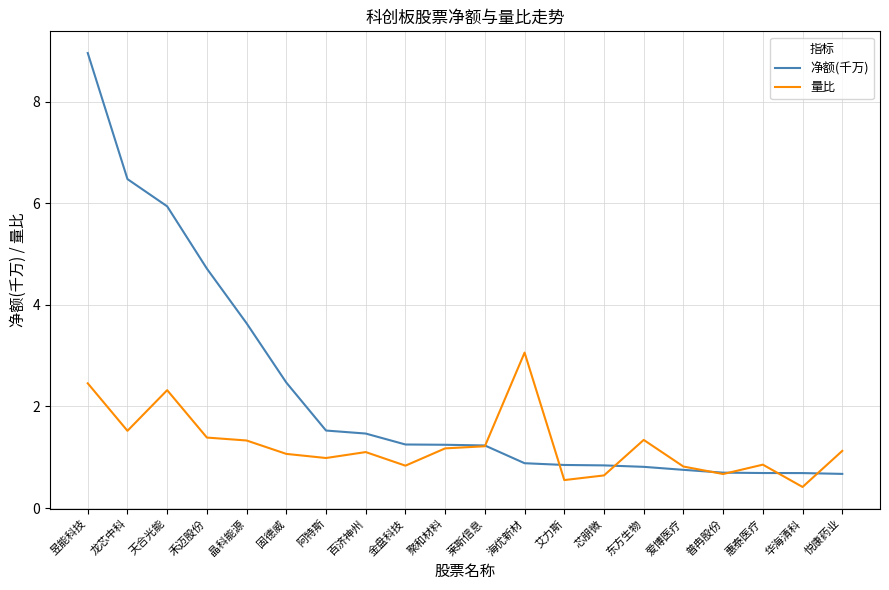

Which series has the widest spread of values?

净额(千万)